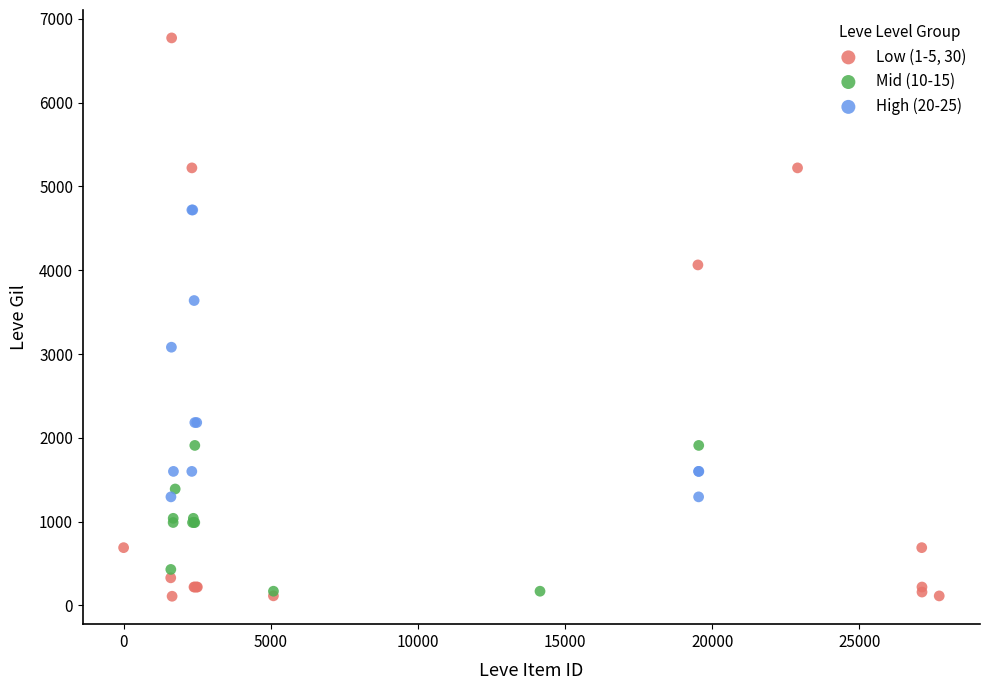

Which series contains the highest Y value?

Low (1-5, 30)